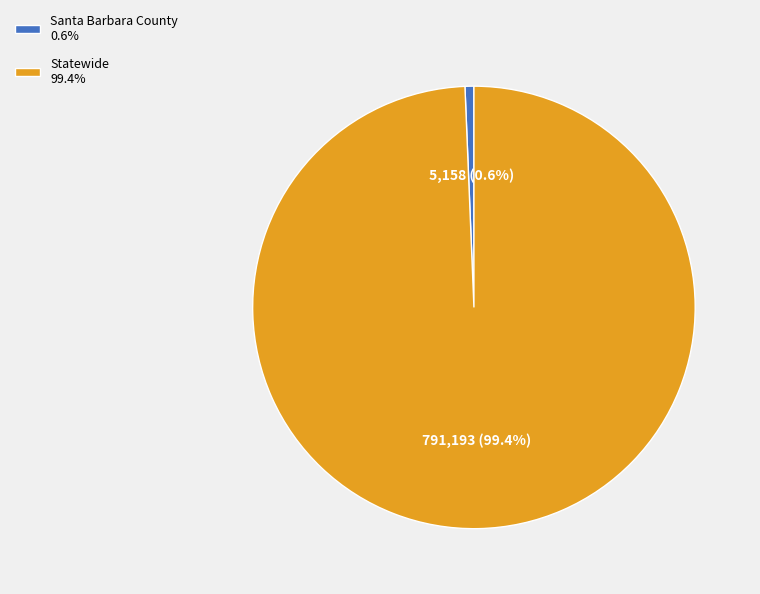

What is the smallest slice in the pie chart?

Santa Barbara County